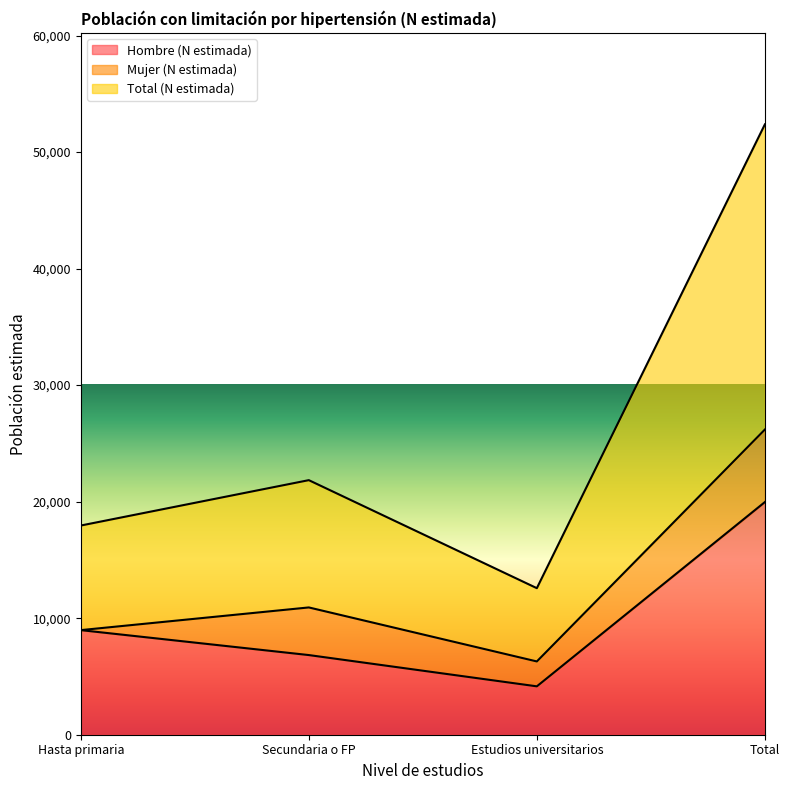

True or false: Hombre (N estimada) and Total (N estimada) intersect in this chart.

False